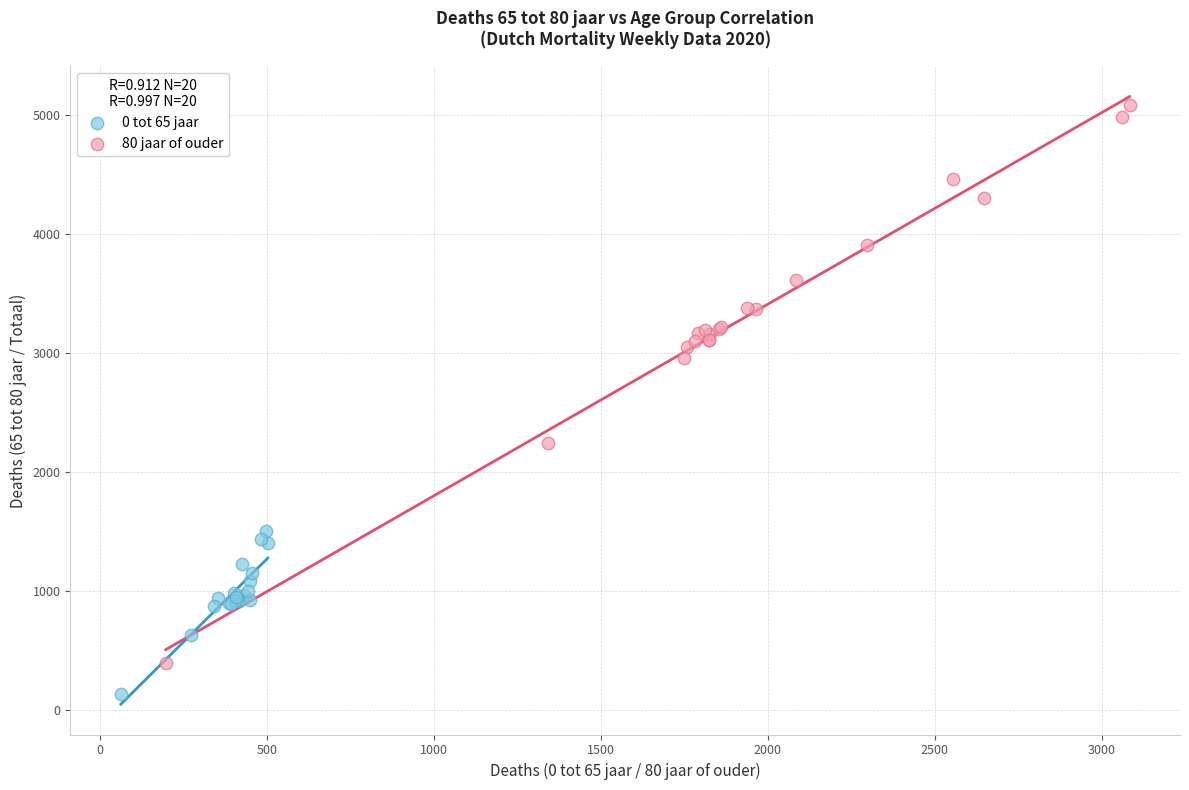

Which series contains the lowest Y value?

0 tot 65 jaar